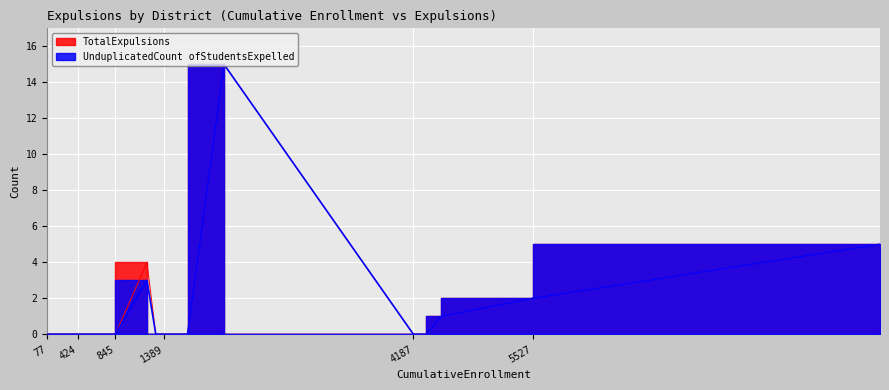

True or false: TotalExpulsions has more than 1 points higher than both neighbors.

True